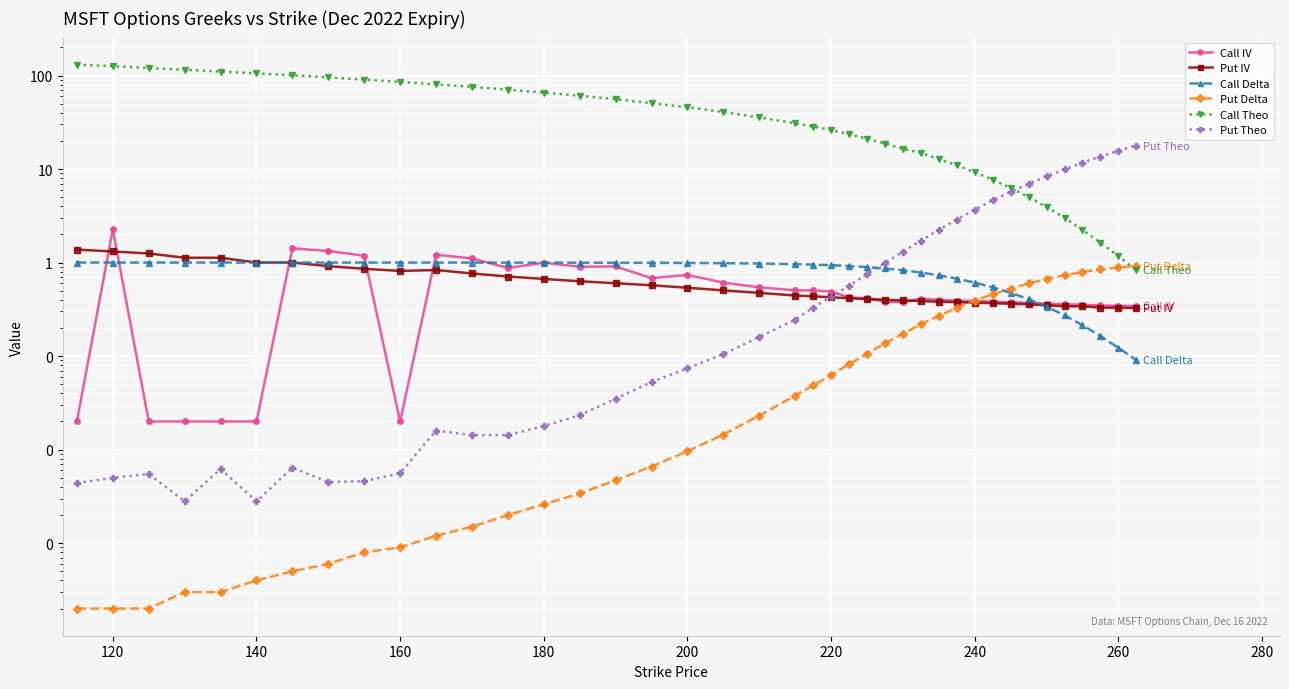

What is the total value across all series at 120?

130.5